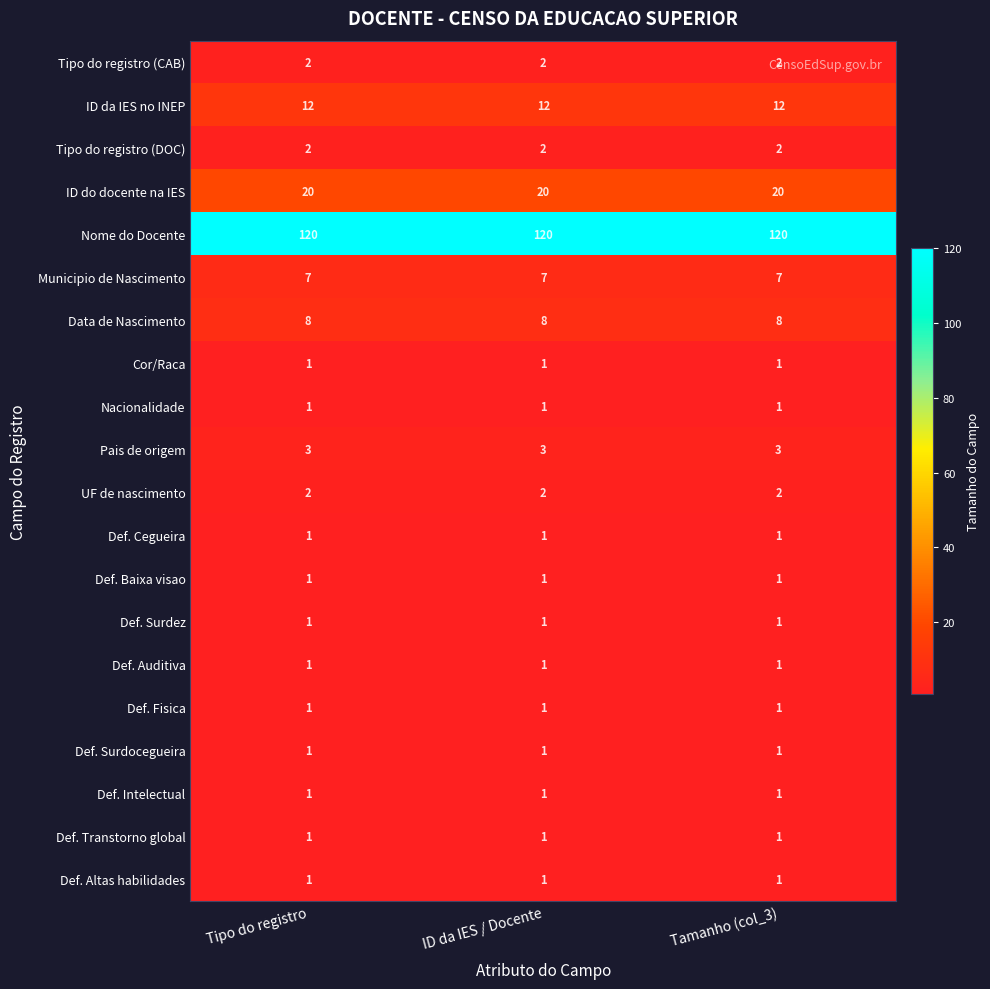

What is the sum of the UF de nascimento values at ID da IES / Docente and Tipo do registro?

4